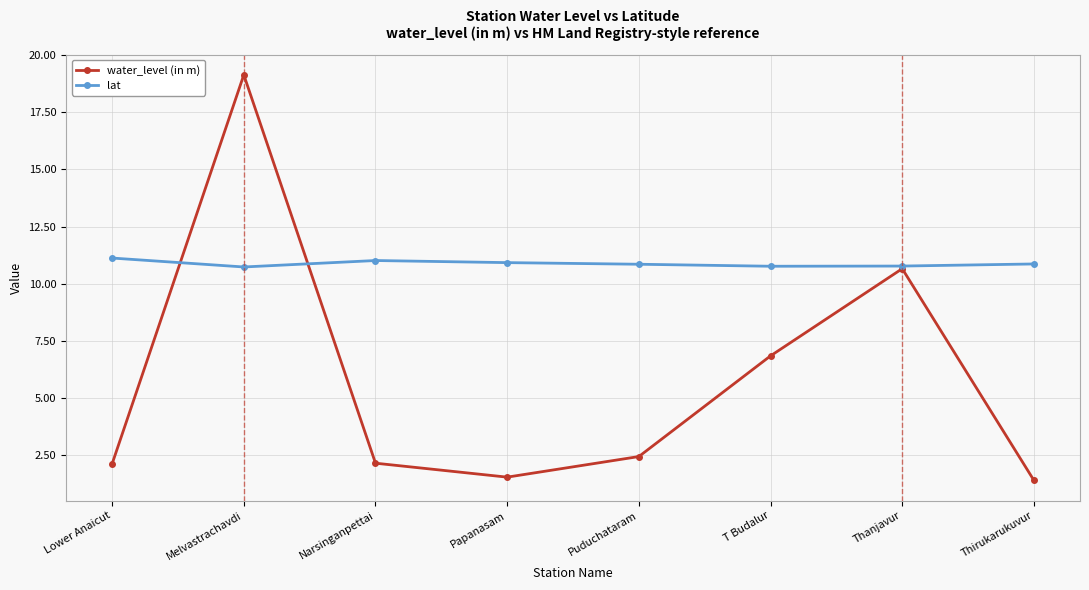

Count the number of categories in the chart.

8